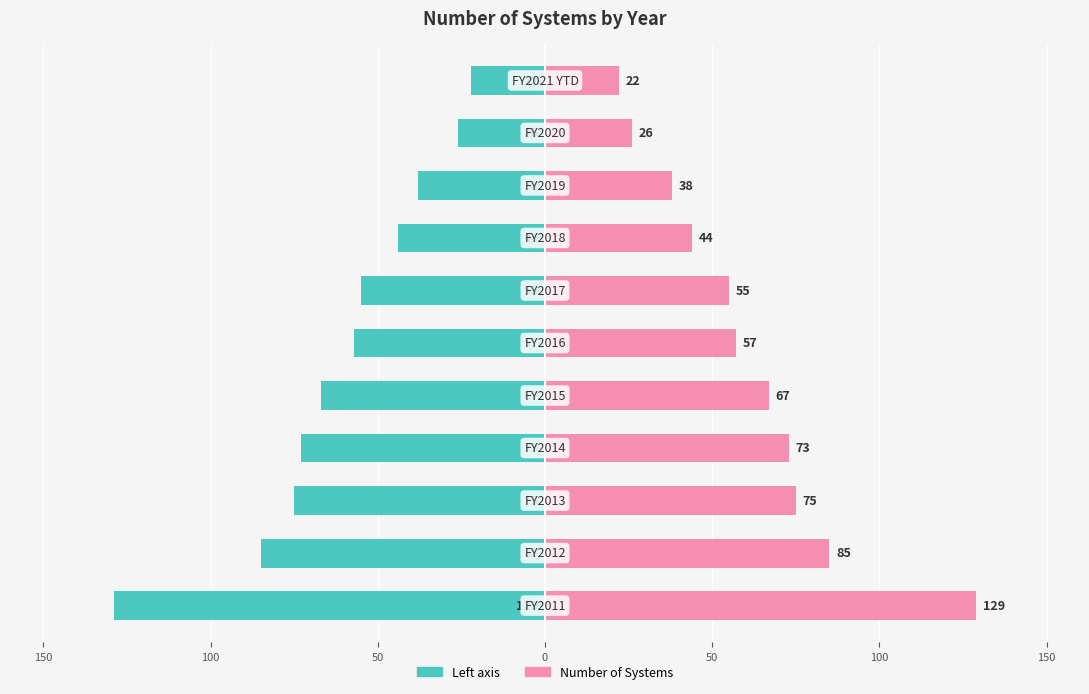

What is the value of the Number of Systems (left) bar at the 5th from the left?

-67